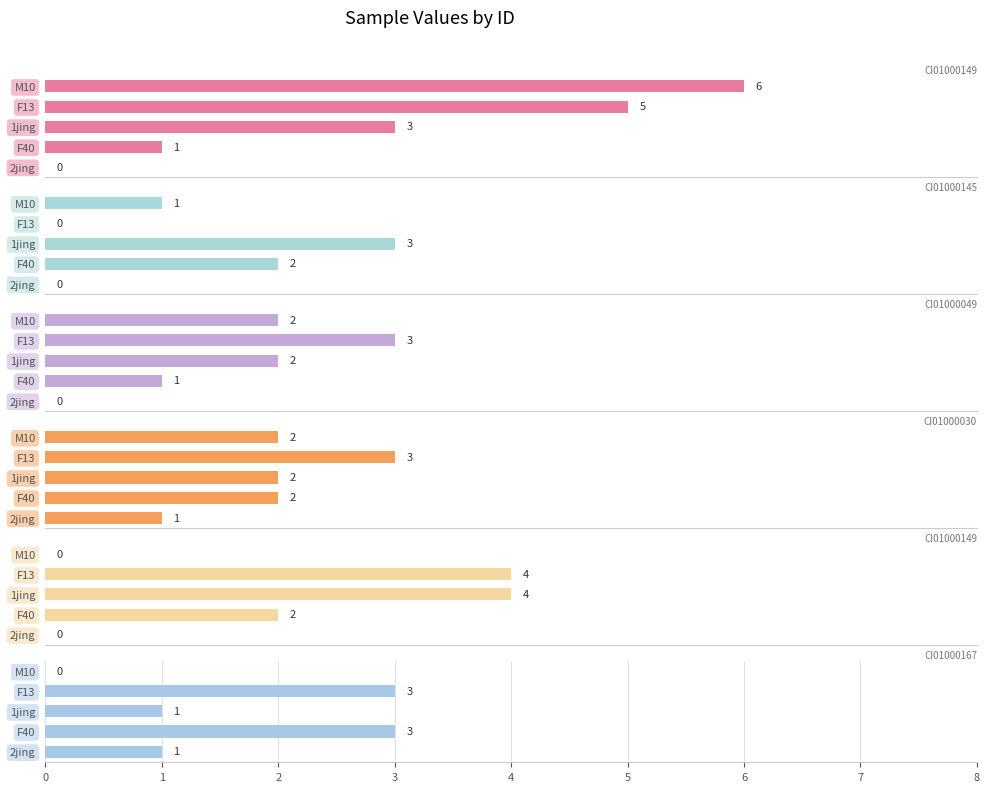

The value of CI01000145_287472_287571.A at 1jing is 1. True or false?

False